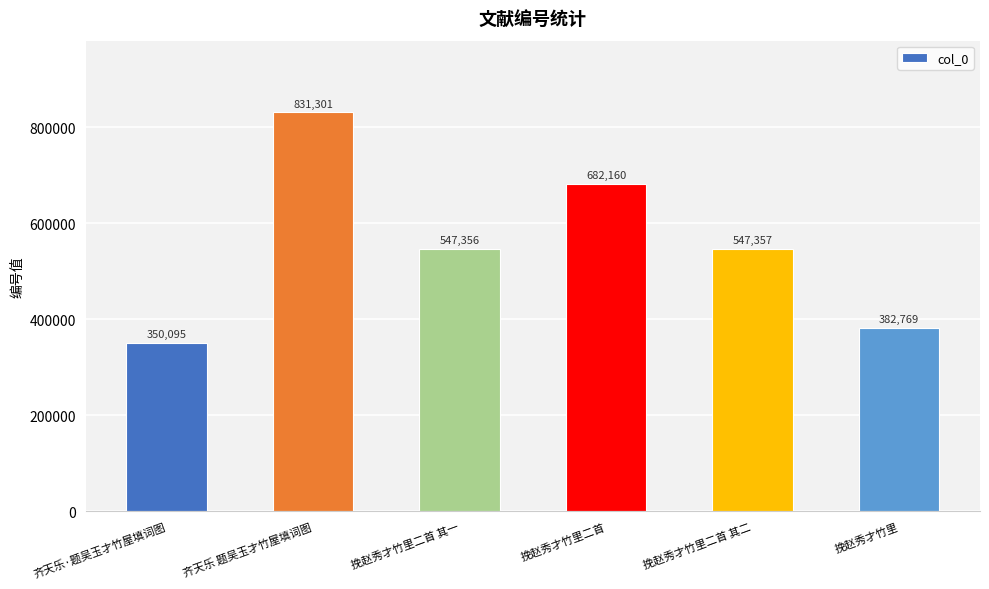

Reading left to right, extract all data points from this chart.

齐天乐·题吴玉才竹屋填词图=350095	齐天乐 题吴玉才竹屋填词图=831301	挽赵秀才竹里二首 其一=547356	挽赵秀才竹里二首=682160	挽赵秀才竹里二首 其二=547357	挽赵秀才竹里=382769